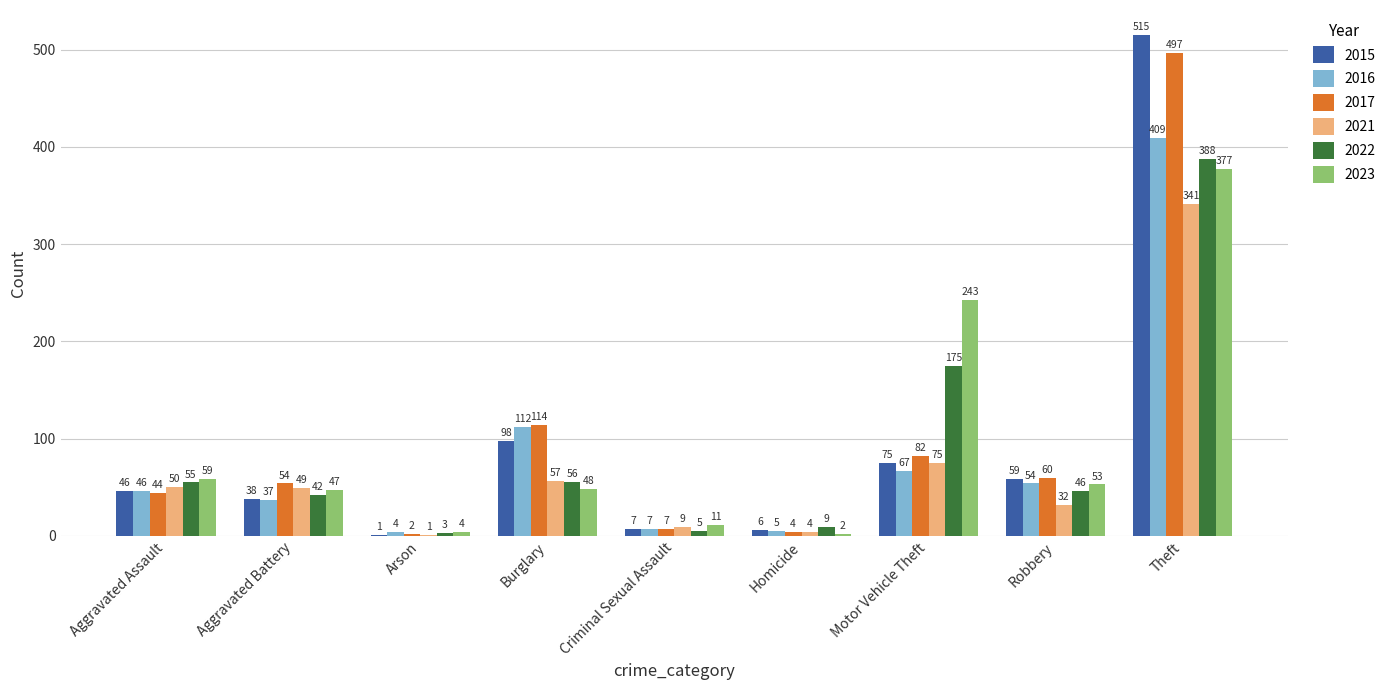

What is the maximum value shown in the chart?

515